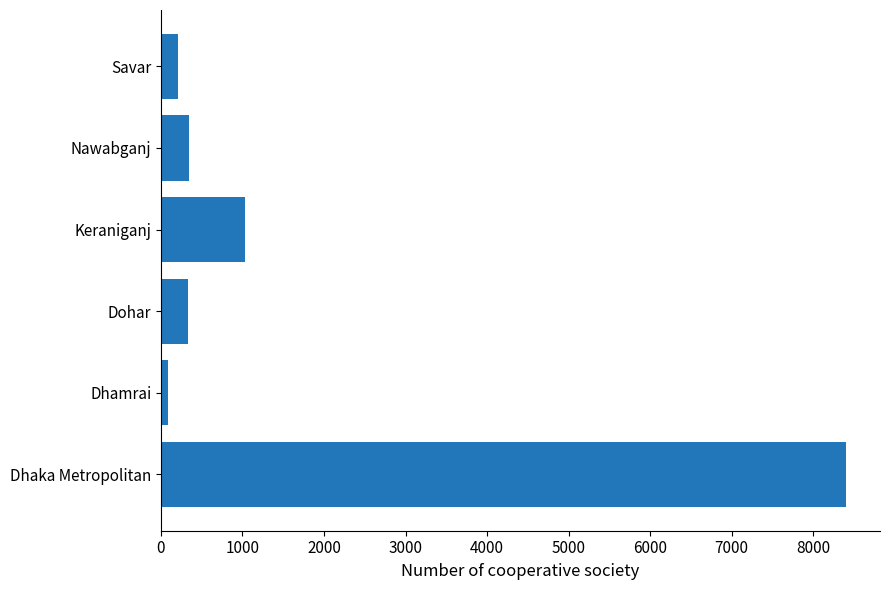

Where is the data nearest to the value 4242?

Keraniganj